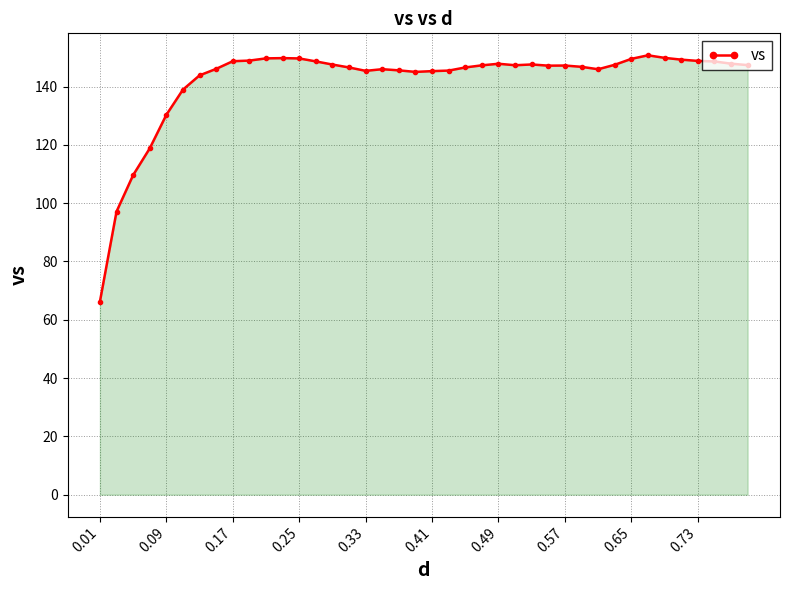

True or false: the data has more than 2 interior local peaks.

True